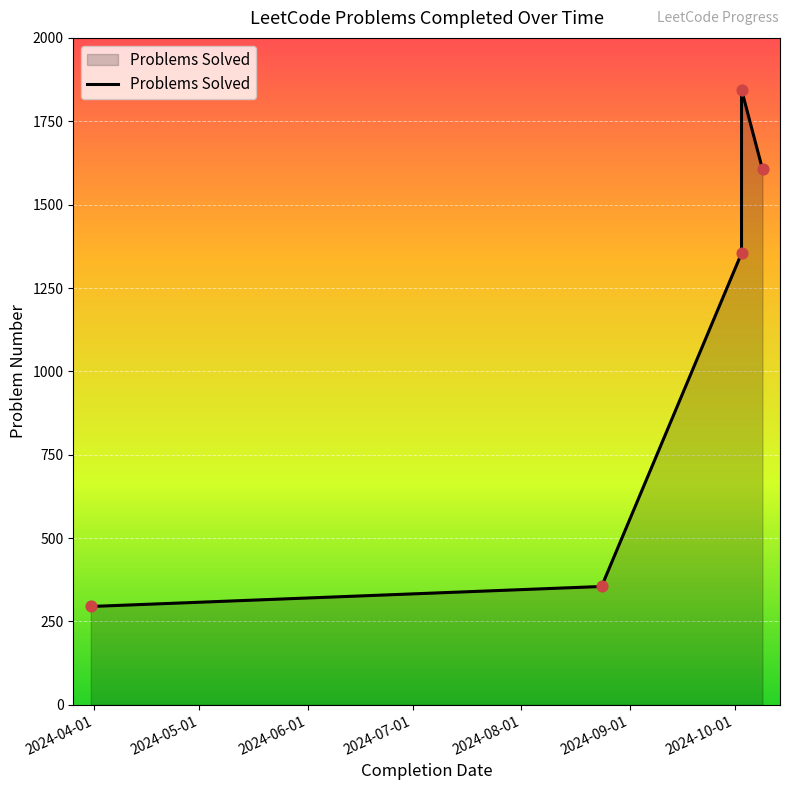

What is the ratio of the value at 2024-08-01 to the value at 2024-07-01?

0.9